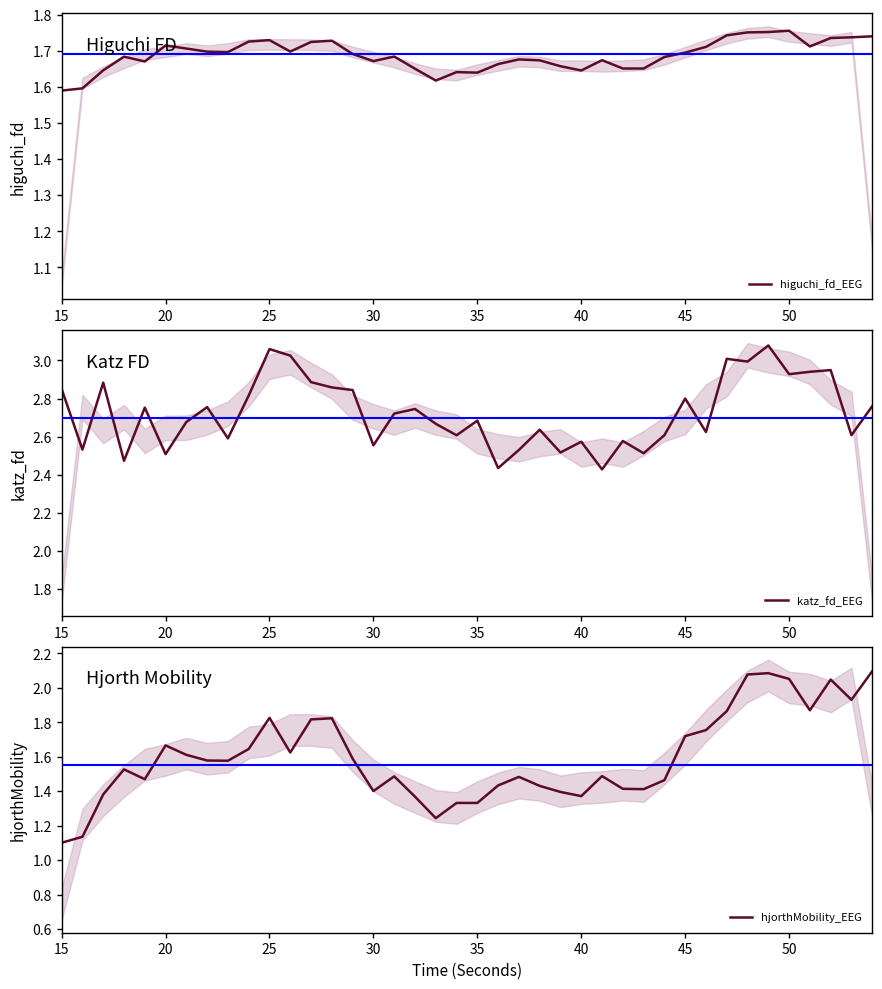

The value of higuchi_fd_EEG at 39 is 0.8. True or false?

False